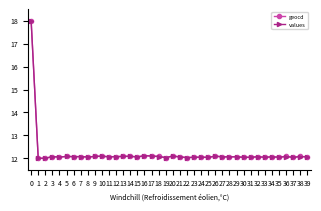

What are all the series names shown in the legend?

geocd, values